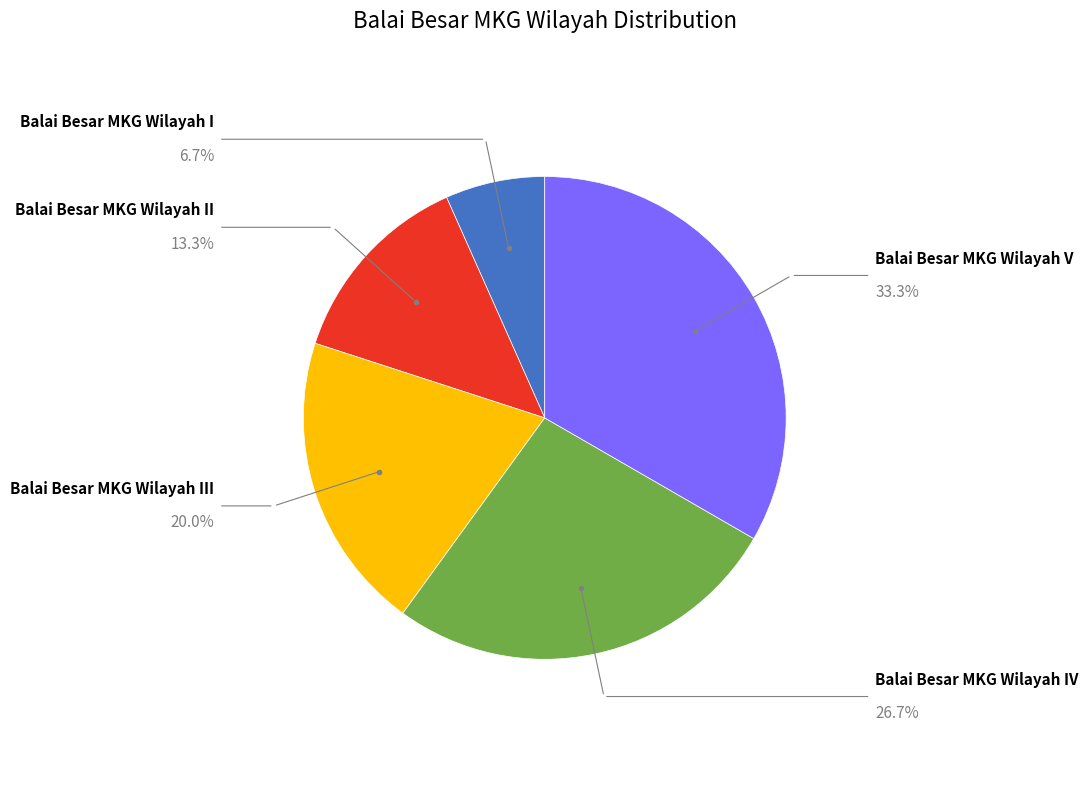

Is there any slice that represents more than half of the pie?

No